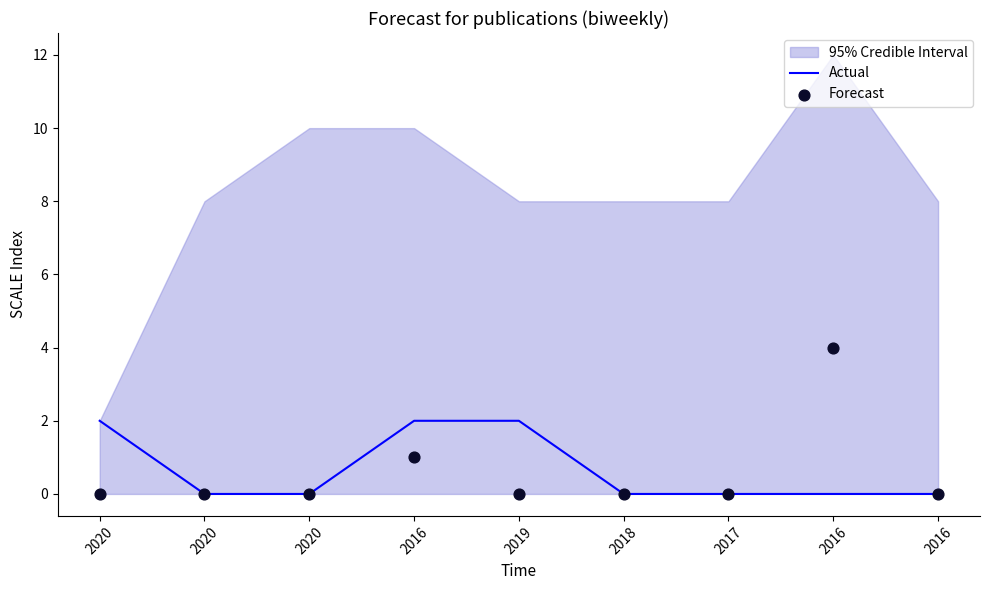

At which category is the sum across all series the highest?

2016